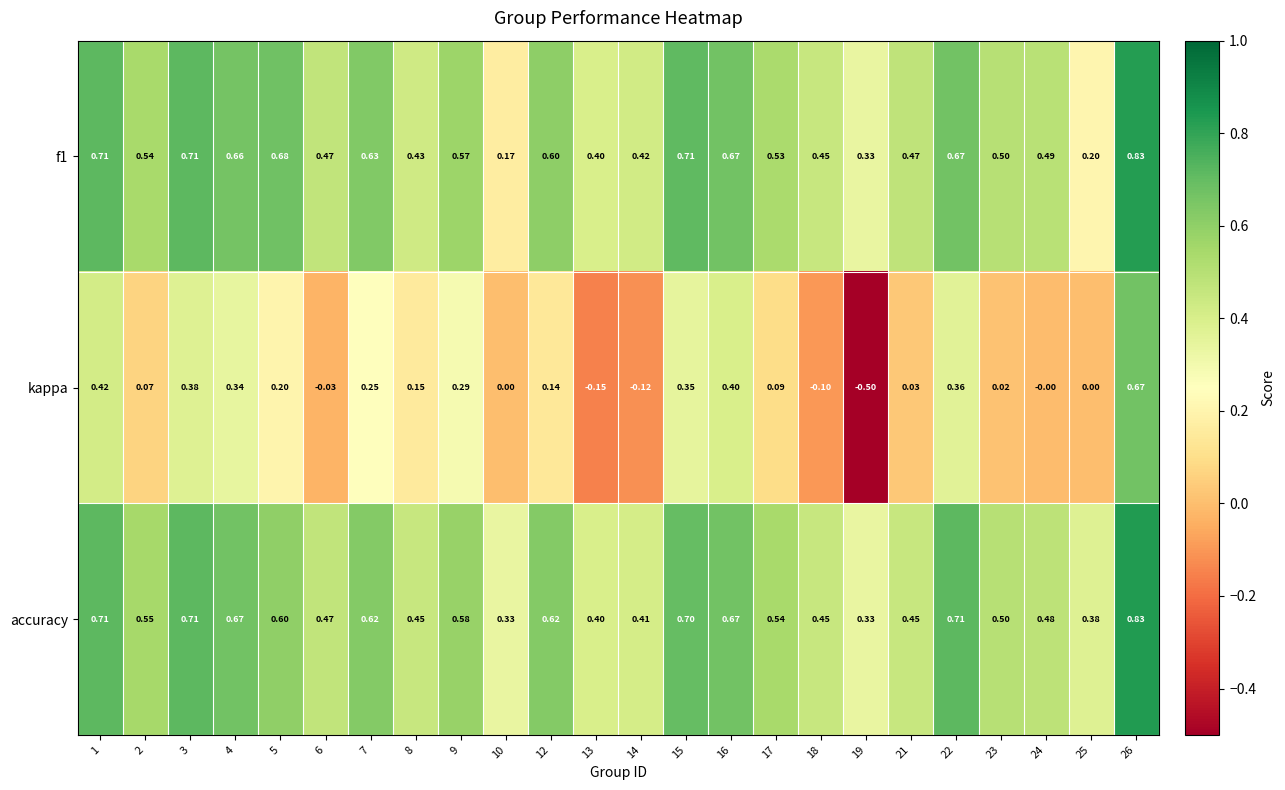

Which series has the largest total across all categories?

accuracy